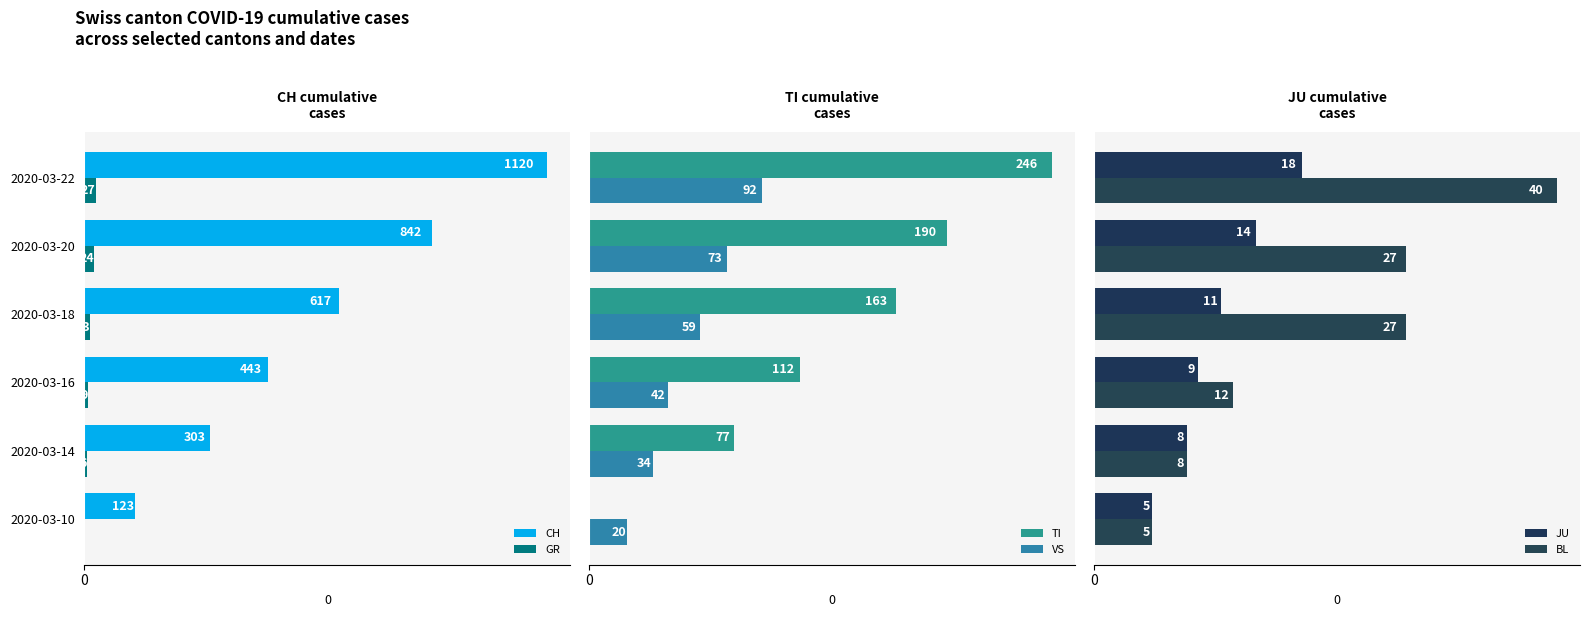

Is the value of GR at 2020-03-14 greater than the value of CH at 2020-03-20?

No